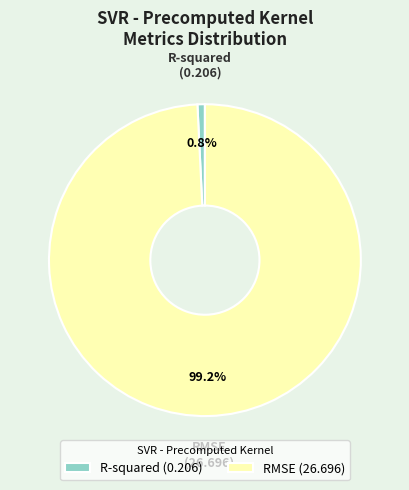

To the nearest percent, what is the difference between the largest and smallest slice percentages?

98%